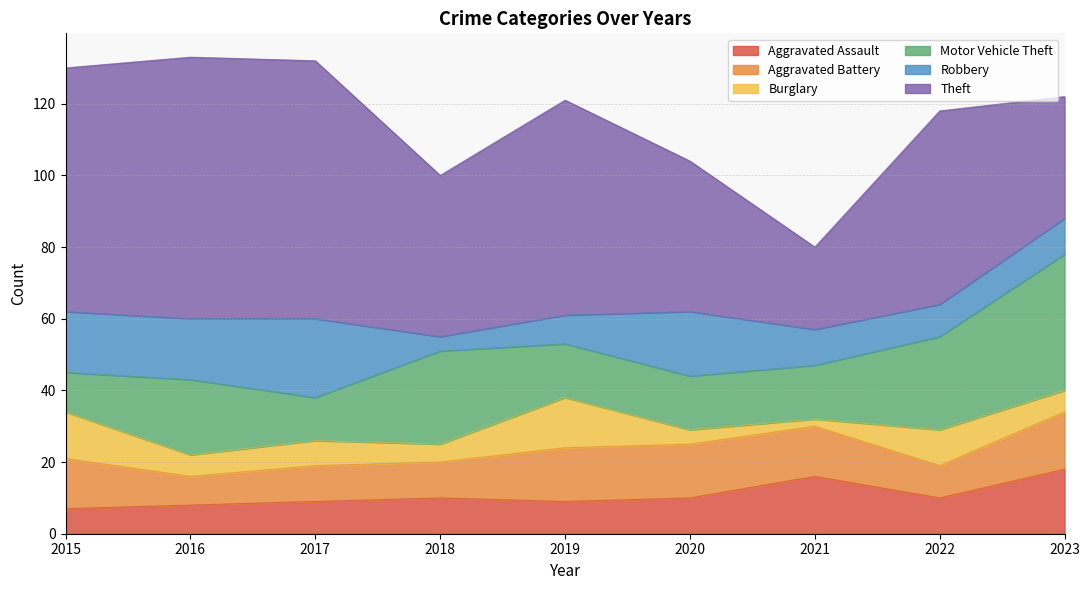

At which category does the chart reach its peak across all series?

2016